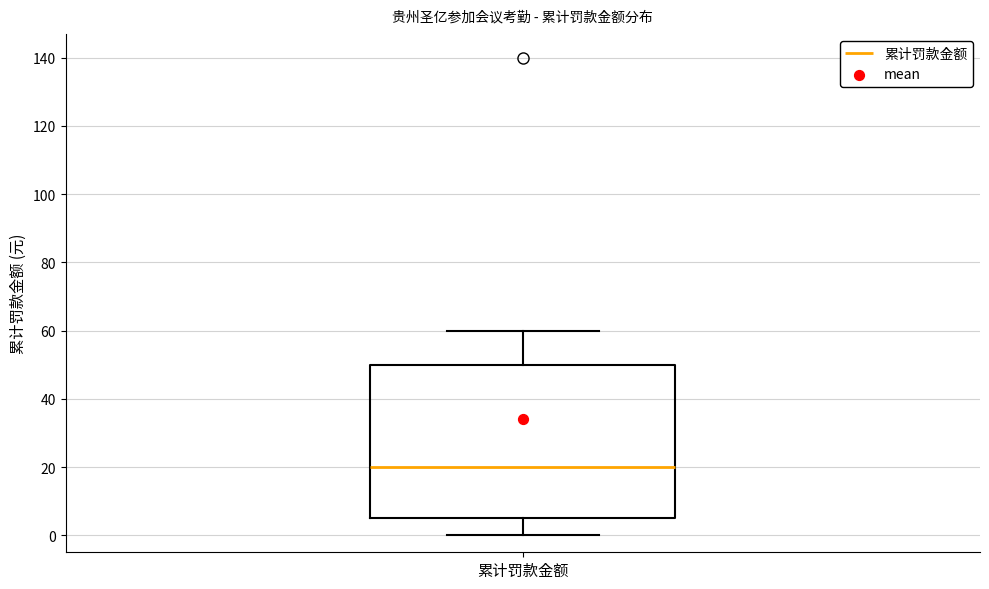

Where is the lower edge of the box for 累计罚款金额 on the y-axis? The values are not printed on the chart, so give them approximately, as read against the axis.

6